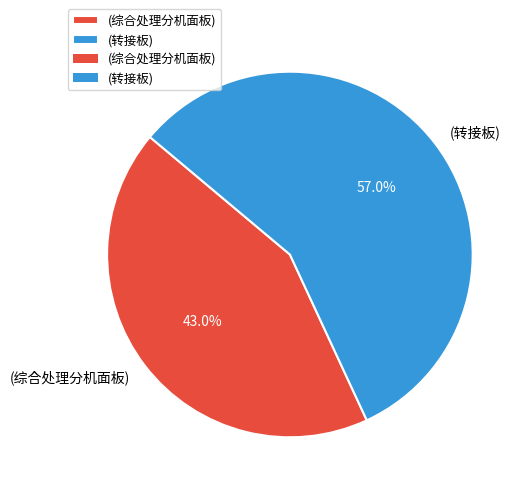

Rank the categories by value from highest to lowest.

(转接板), (综合处理分机面板)